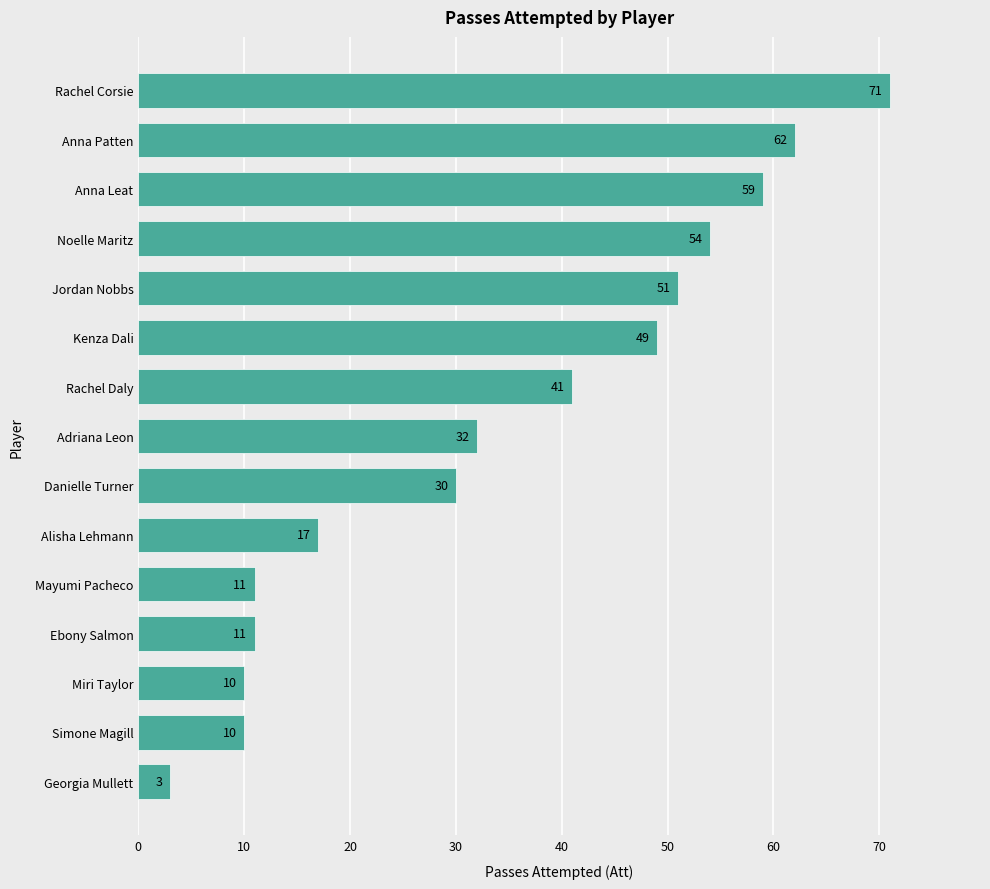

Is it true that the value at Jordan Nobbs is 51?

True